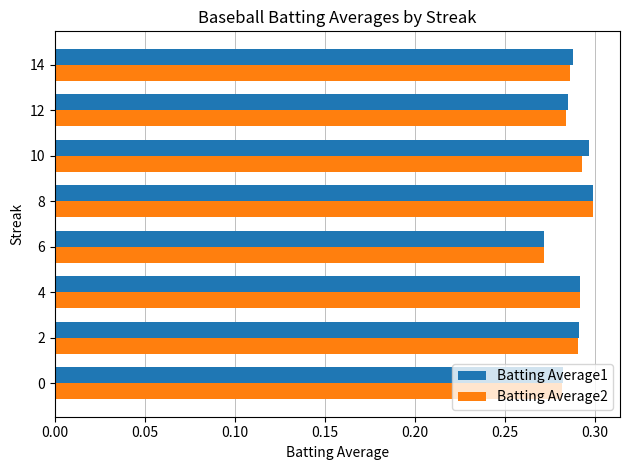

Where is Batting Average2 nearest to the value 0?

6